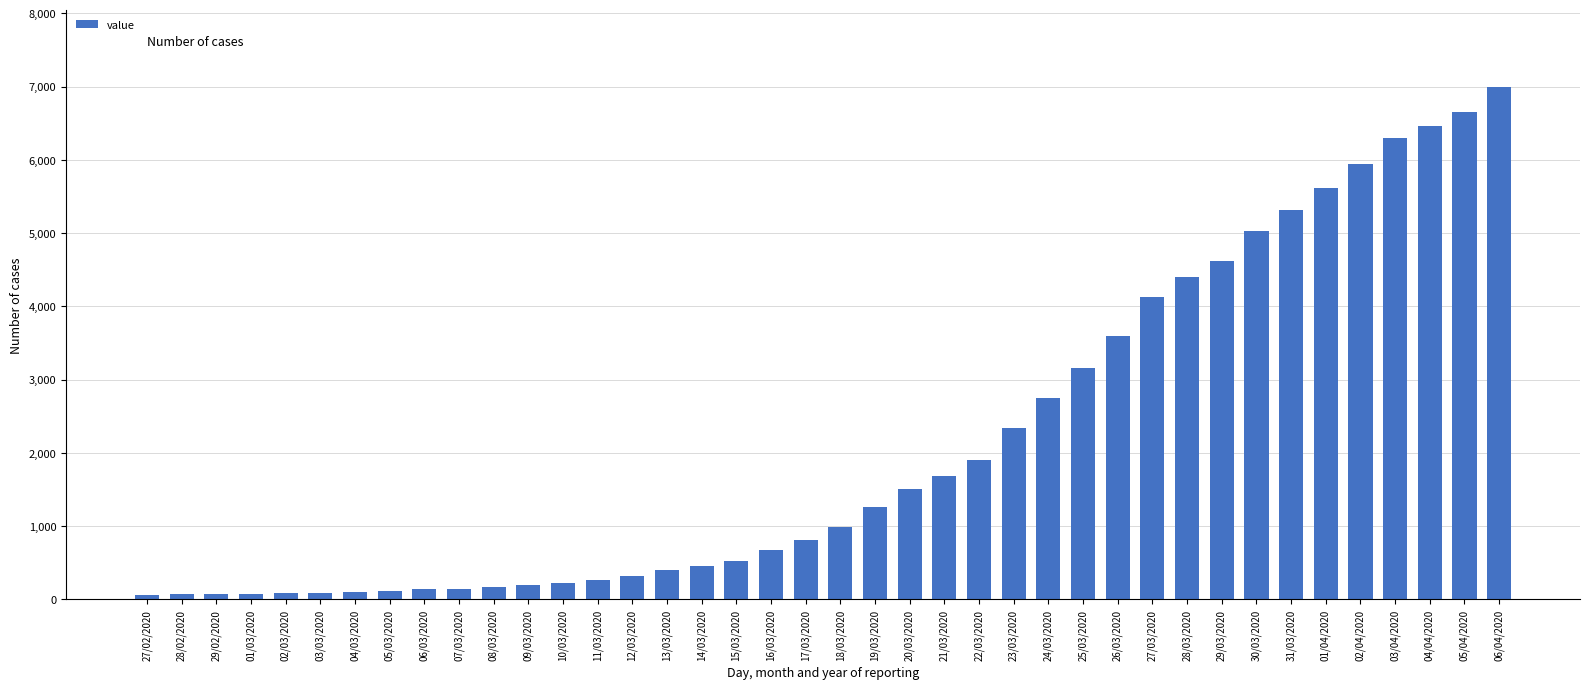

What is the label of the 21st bar from the left?

18/03/2020